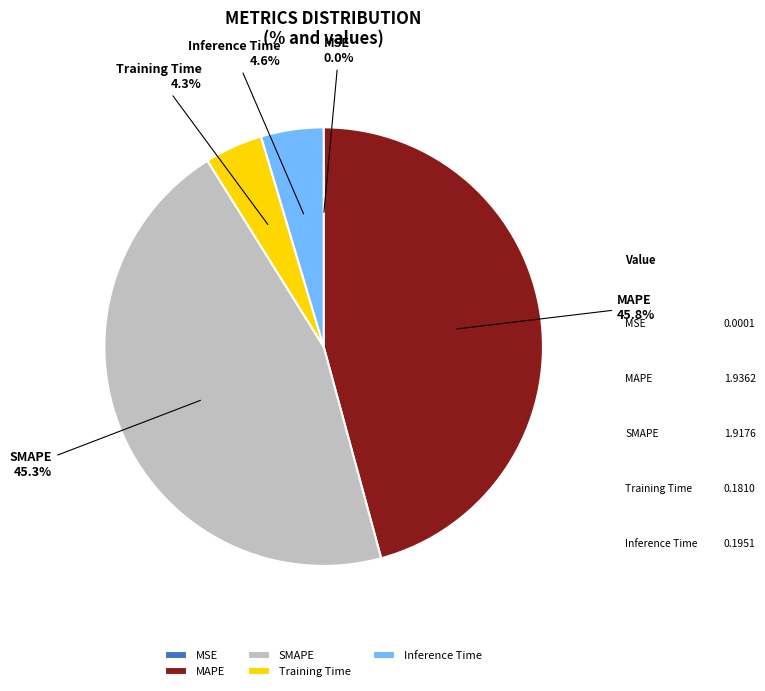

Does Inference Time represent more than half of the total?

No